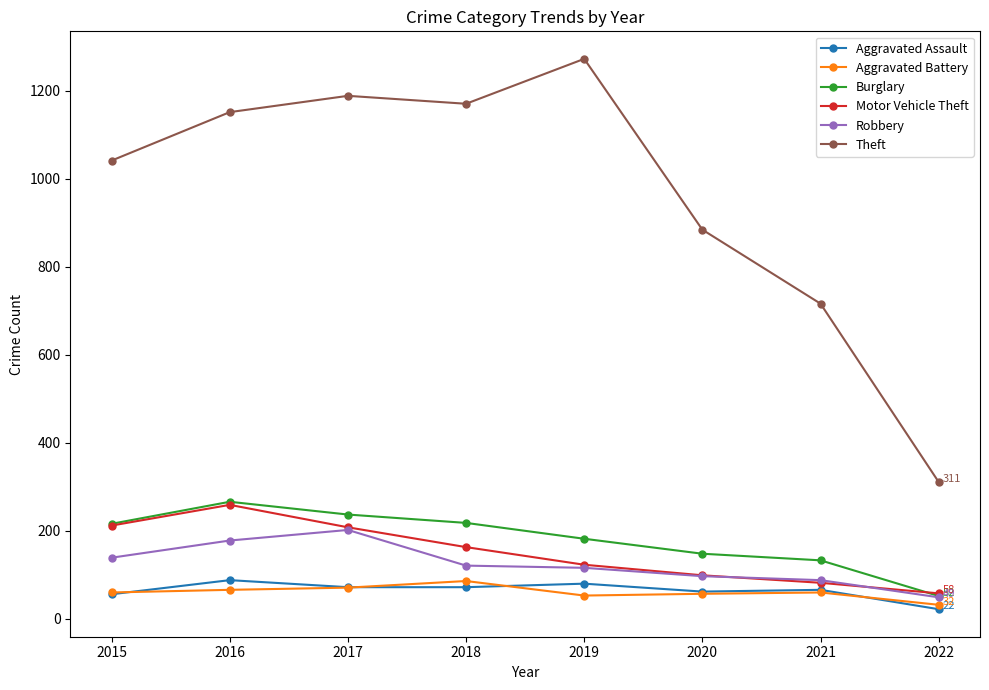

At how many categories does at least one series exceed 611?

7